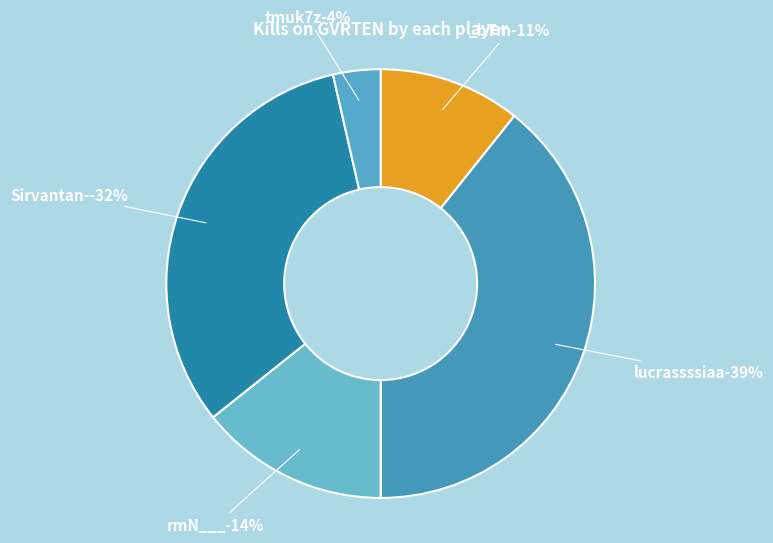

Do Steel0_0 and lucrassssiaa together represent more than half of the pie?

No